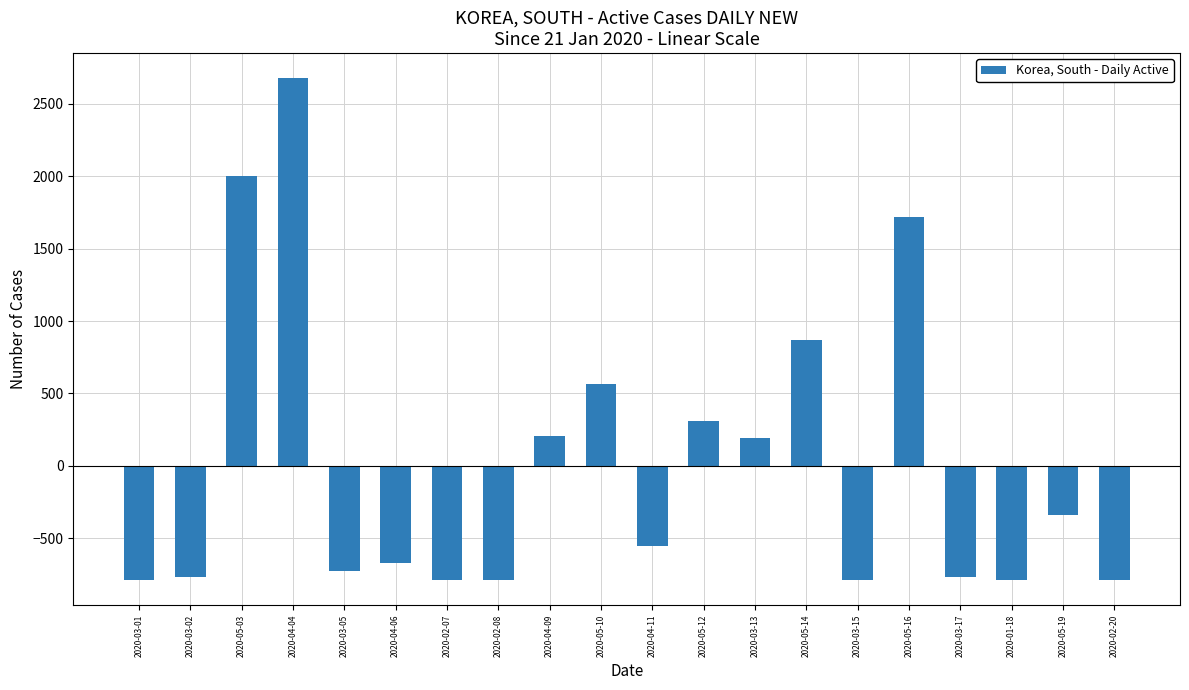

What is the change in value from 2020-03-13 to 2020-03-17?

-961.0